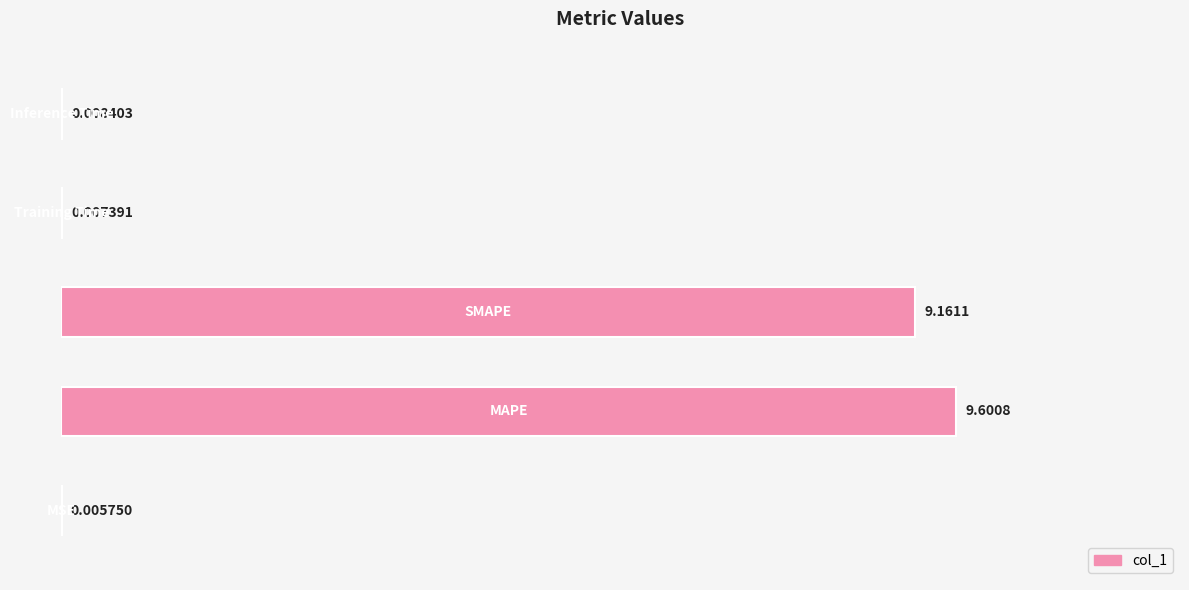

What is the sum of all values?

18.8